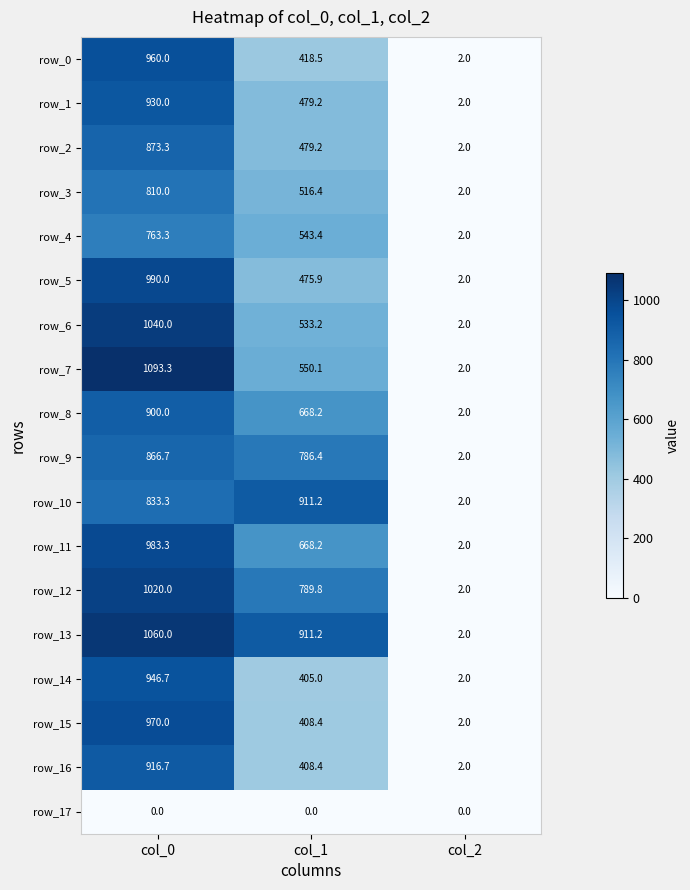

What is the maximum value shown in the chart?

1093.3